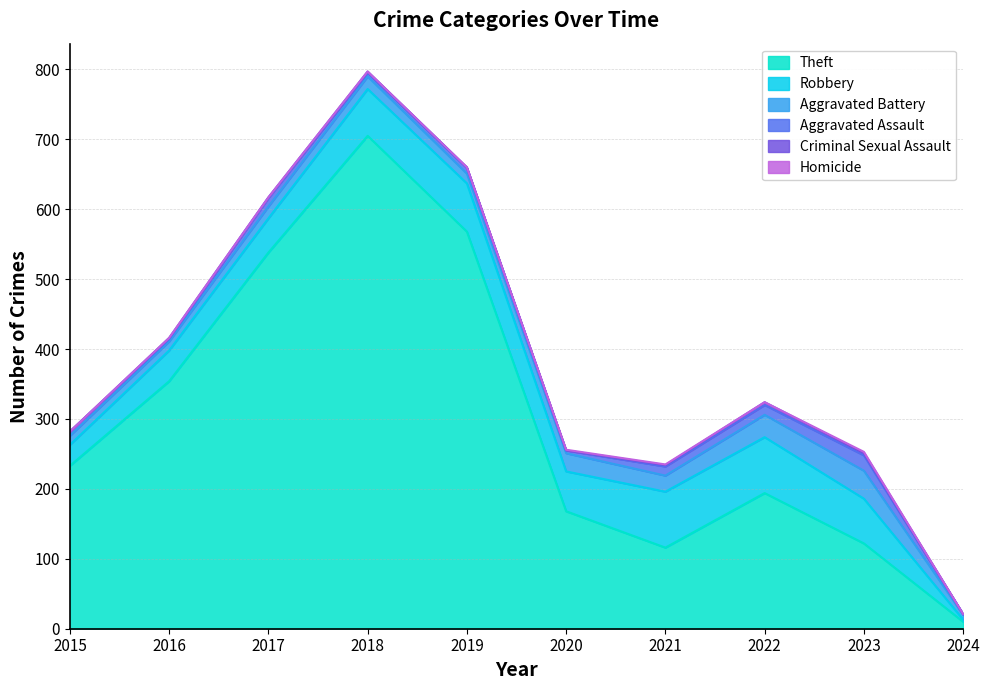

What is the value of the Criminal Sexual Assault point at the 5th from the left?

1